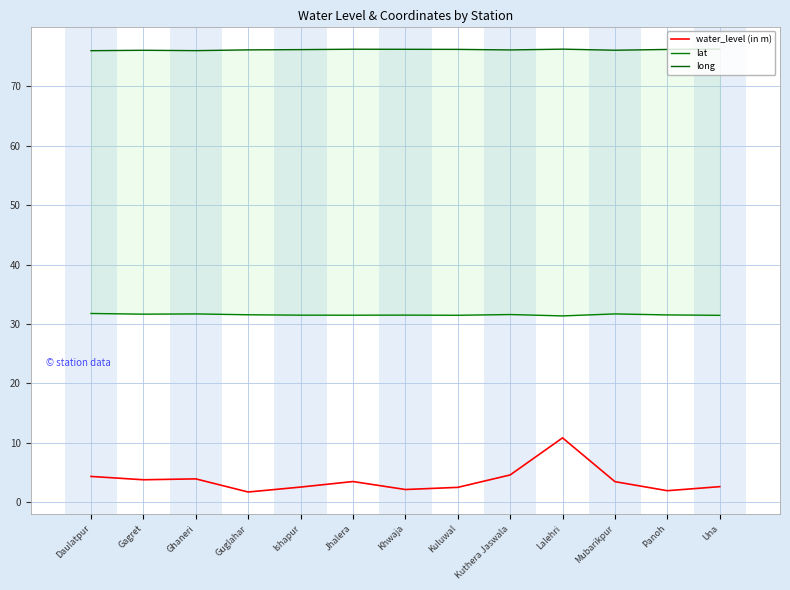

Reading left to right, extract all data points from this chart.

water_level (in m): Daulatpur=4.4	Gagret=3.8	Ghaneri=4.0	Guglahar=1.7	Ishapur=2.6	Jhalera=3.5	Khwaja=2.2	Kuluwal=2.5	Kuthera Jaswala=4.6	Lalehri=10.8	Mubarikpur=3.5	Panoh=2.0	Una=2.6
lat: Daulatpur=31.8	Gagret=31.7	Ghaneri=31.7	Guglahar=31.6	Ishapur=31.5	Jhalera=31.5	Khwaja=31.5	Kuluwal=31.5	Kuthera Jaswala=31.6	Lalehri=31.4	Mubarikpur=31.7	Panoh=31.5	Una=31.5
long: Daulatpur=76.0	Gagret=76.1	Ghaneri=76.0	Guglahar=76.1	Ishapur=76.2	Jhalera=76.2	Khwaja=76.2	Kuluwal=76.2	Kuthera Jaswala=76.1	Lalehri=76.3	Mubarikpur=76.1	Panoh=76.2	Una=76.3